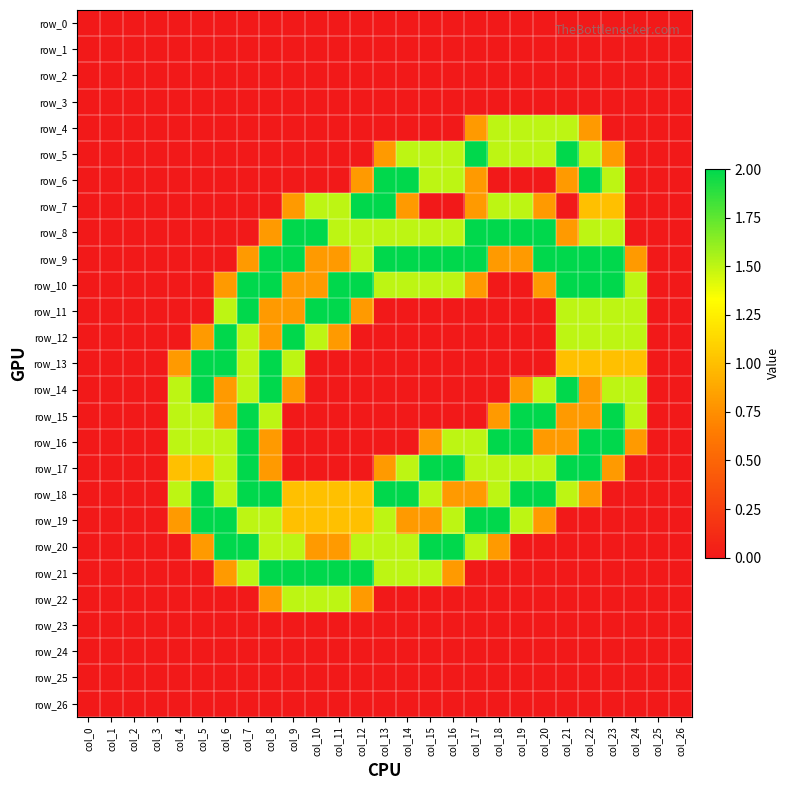

At which category is the sum across all series the highest?

col_7